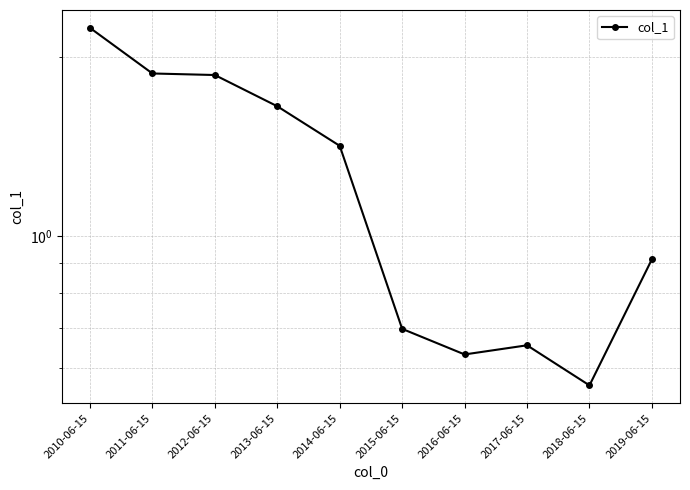

Does the chart display data point markers on the line(s)?

Yes